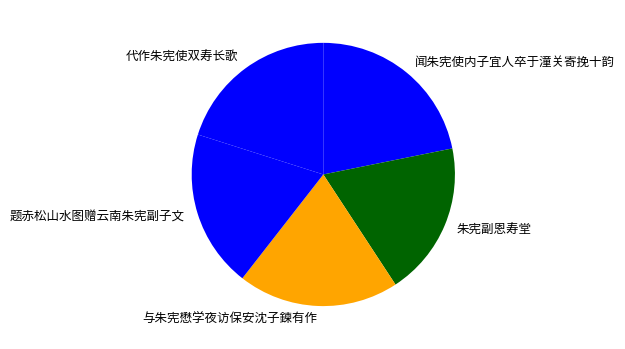

Which slice is the largest?

闻朱宪使内子宜人卒于潼关寄挽十韵